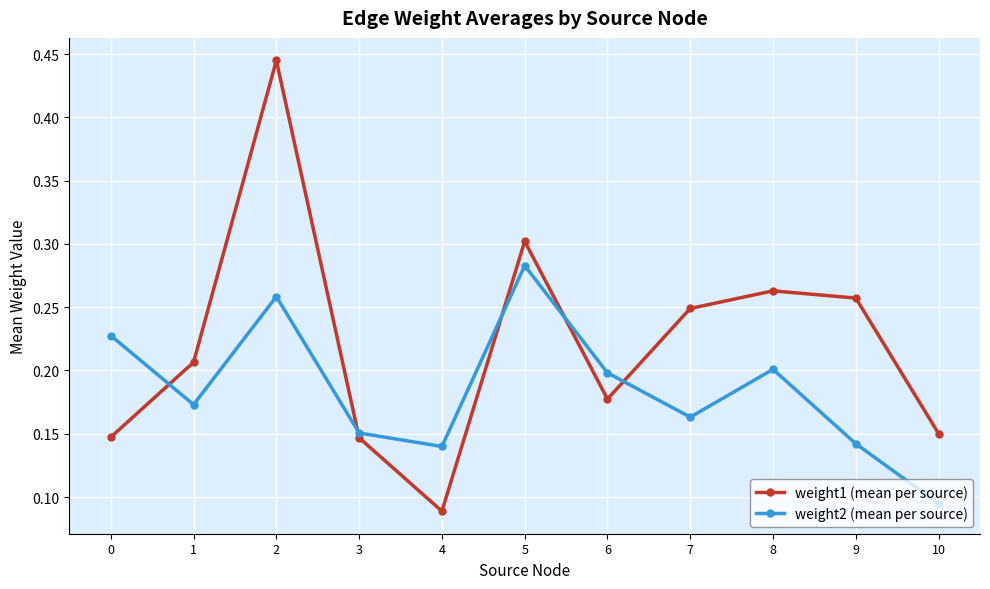

In weight2 (mean per source), how many points are higher than both neighbors (excluding endpoints)?

3